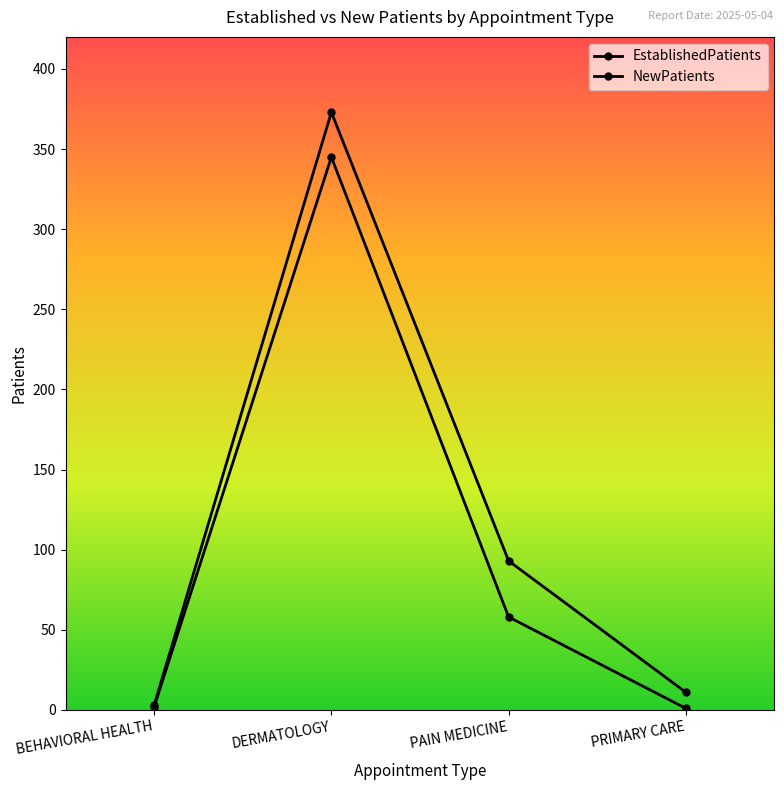

How many series are shown in this chart?

2